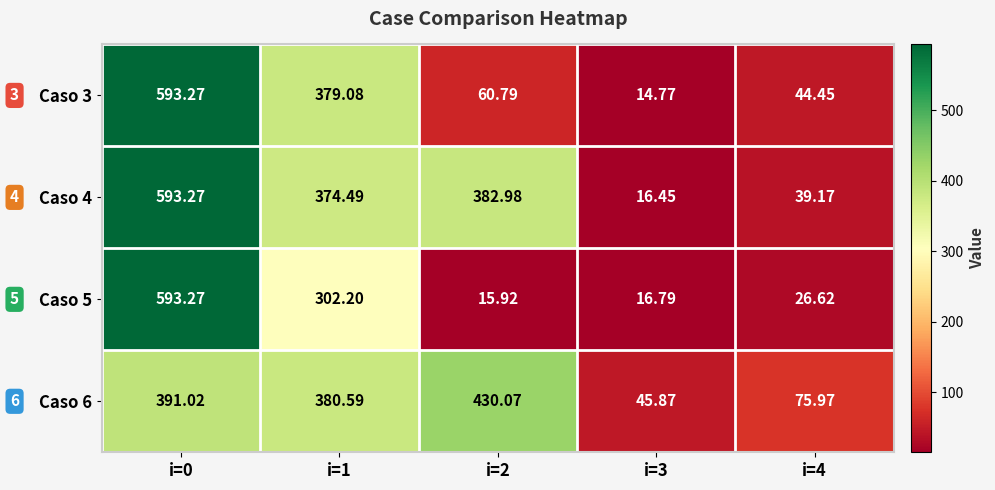

Reading right to left, what are all the values shown in this chart?

Caso 3: i=4=44.5	i=3=14.8	i=2=60.8	i=1=379.1	i=0=593.3
Caso 4: i=4=39.2	i=3=16.4	i=2=383.0	i=1=374.5	i=0=593.3
Caso 5: i=4=26.6	i=3=16.8	i=2=15.9	i=1=302.2	i=0=593.3
Caso 6: i=4=76.0	i=3=45.9	i=2=430.1	i=1=380.6	i=0=391.0